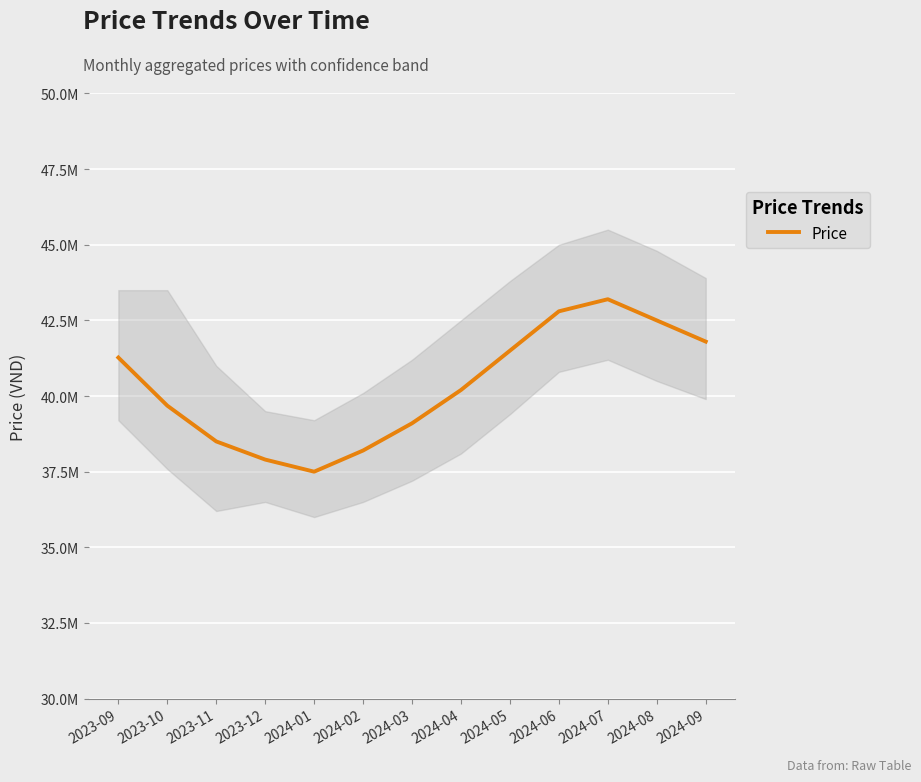

What is the difference between the values at 2024-02 and 2024-04?

2000000